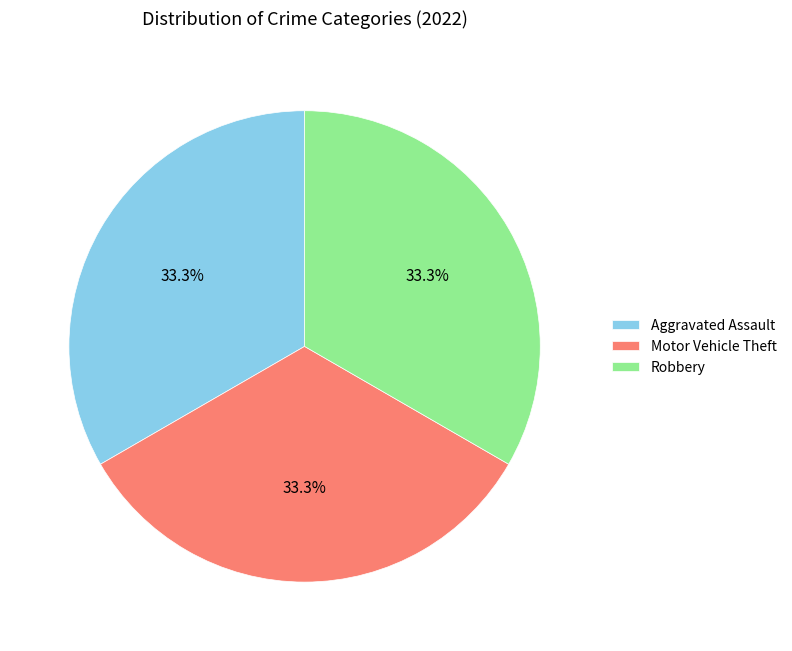

What is the total percentage of Motor Vehicle Theft and Aggravated Assault?

66.7%